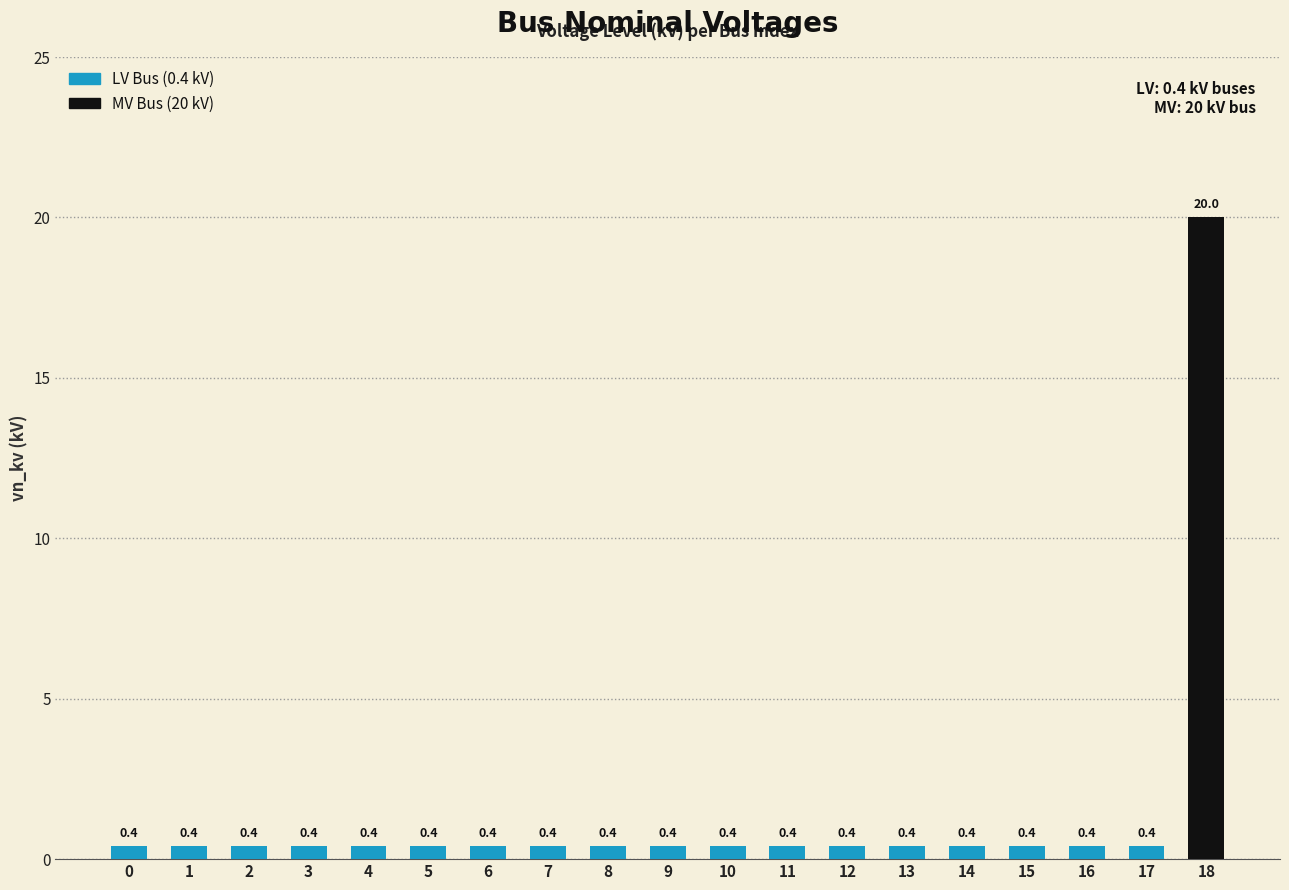

True or false: the data shows 0.4 at 11.

True